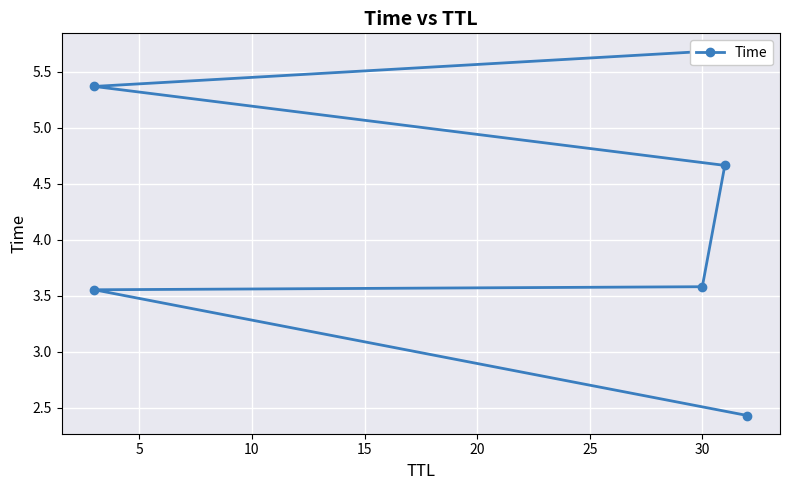

What is the difference between the values at 10 and 15?

1.1